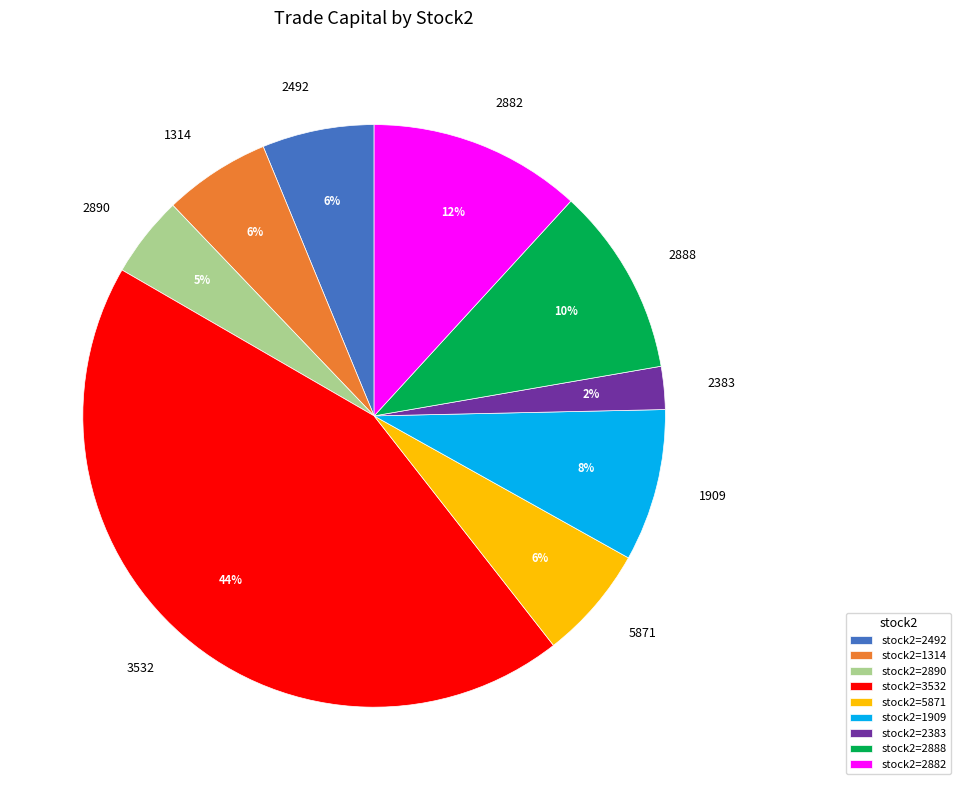

Is there any slice that represents more than half of the pie?

No